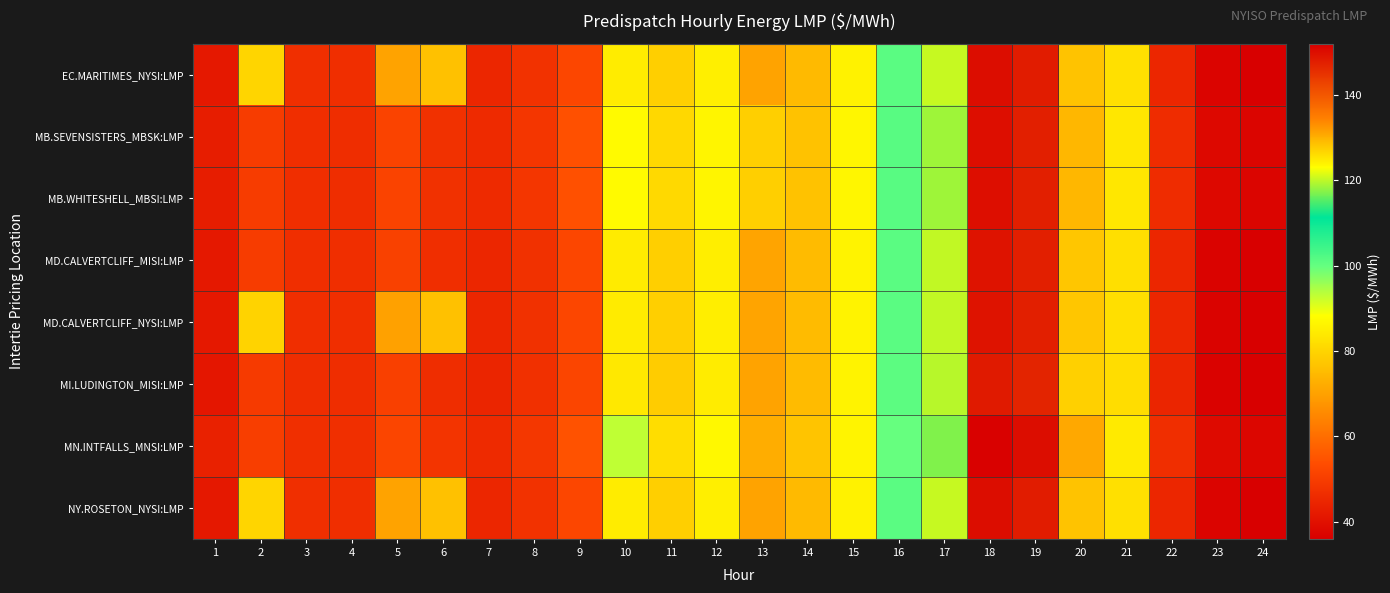

Which series changed the most between 4 and 12?

MN.INTFALLS_MNSI:LMP